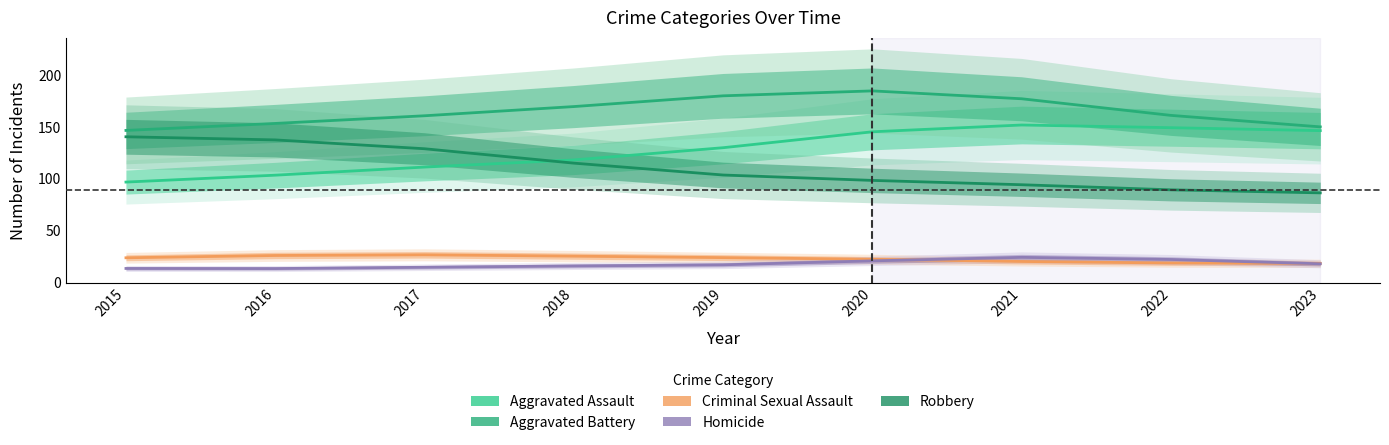

Between 2020 and 2022, which series saw the biggest shift?

Aggravated Battery